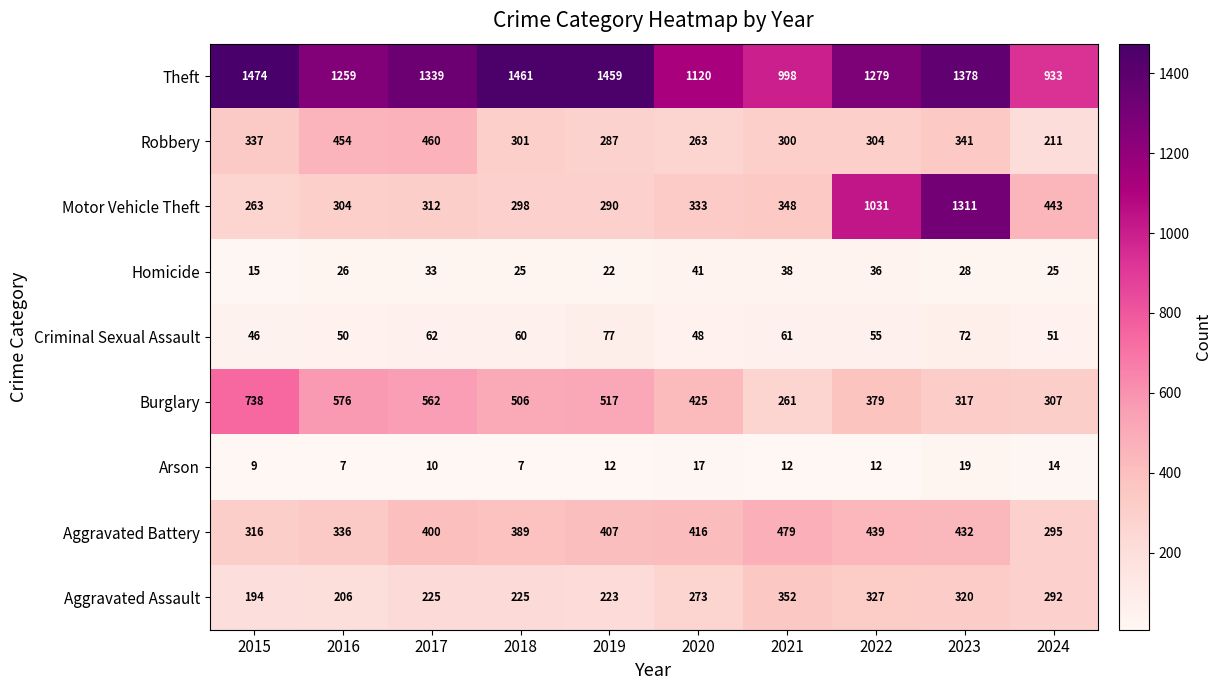

How many series are shown in this chart?

9